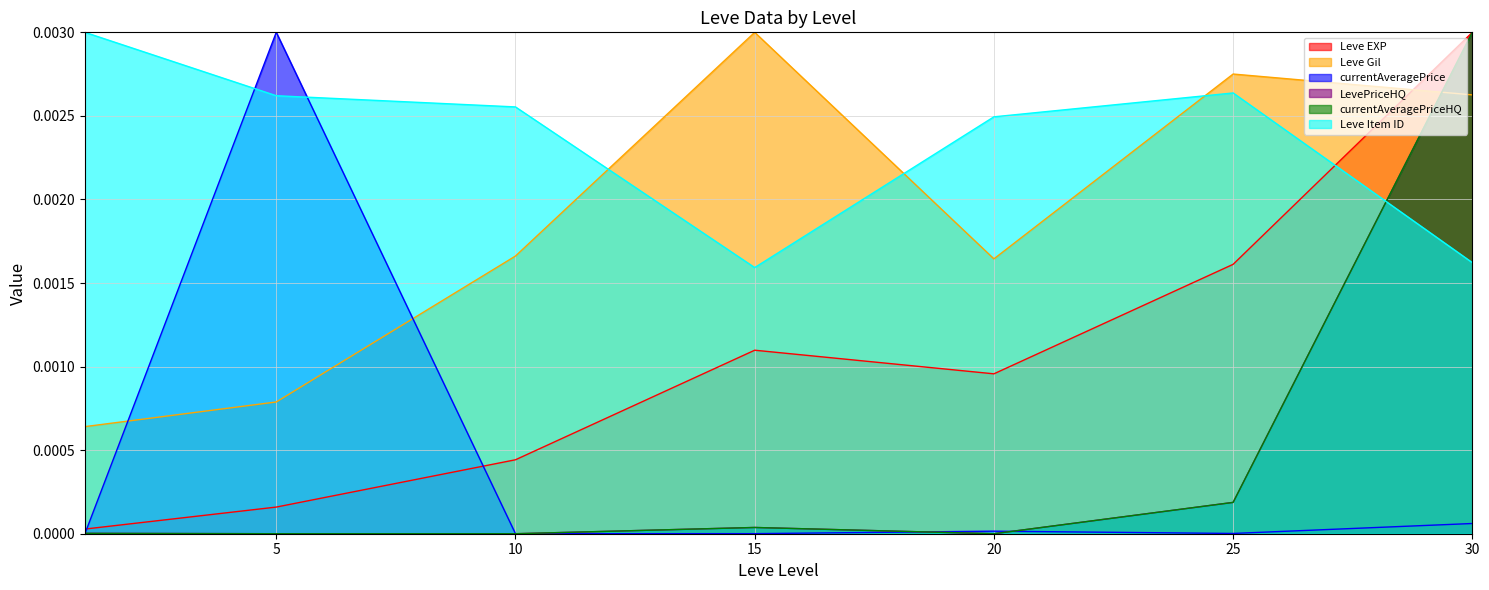

Is the value of currentAveragePriceHQ at 20 greater than the value of currentAveragePrice at 1?

No